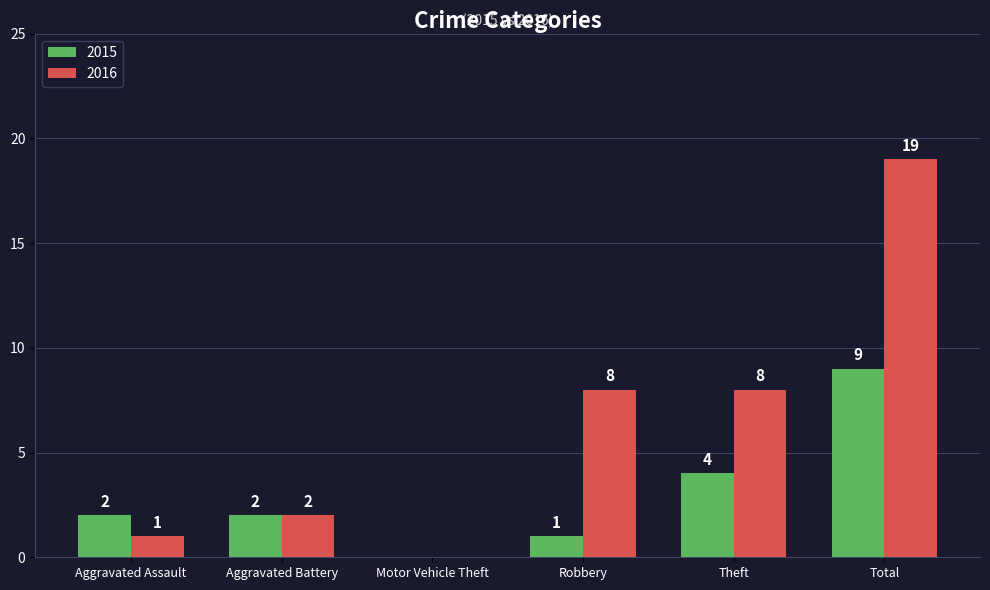

What is the sum of the 2016 values at Theft and Motor Vehicle Theft?

8